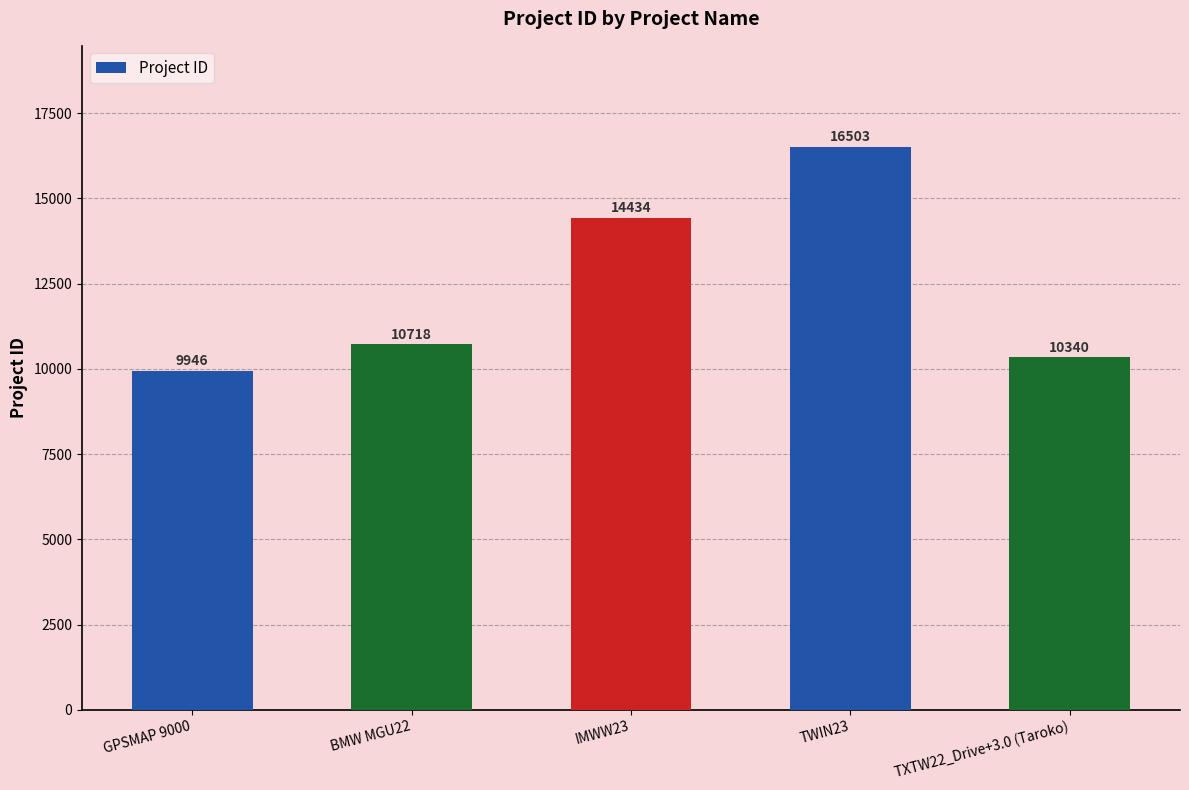

Which has a higher value, TWIN23 or IMWW23?

TWIN23